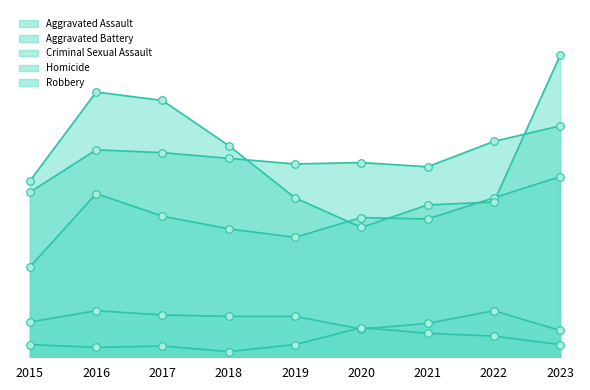

Which series contains the lowest Y value?

Homicide